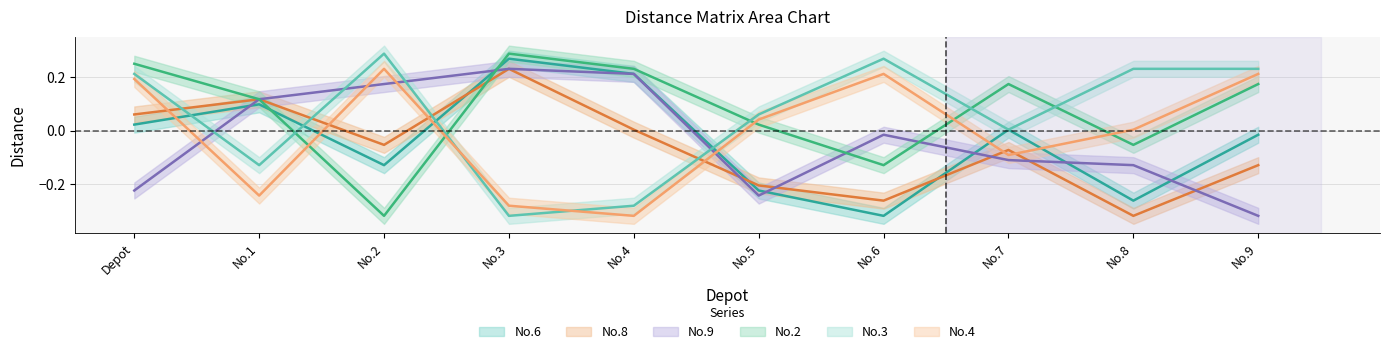

What are all the series names shown in the legend?

No.6, No.8, No.9, No.2, No.3, No.4